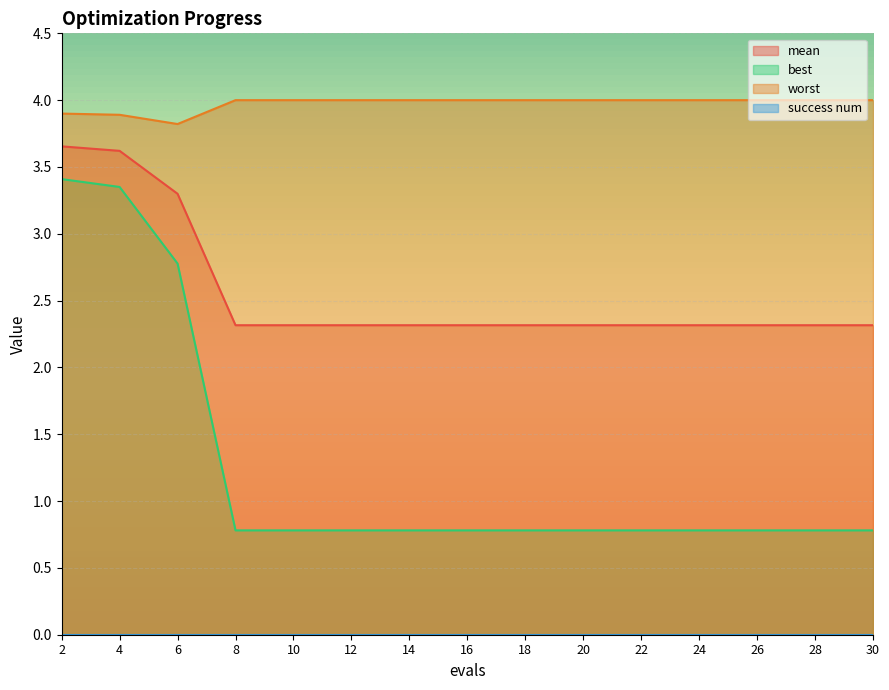

Between 18 and 26, which series saw the biggest shift?

mean